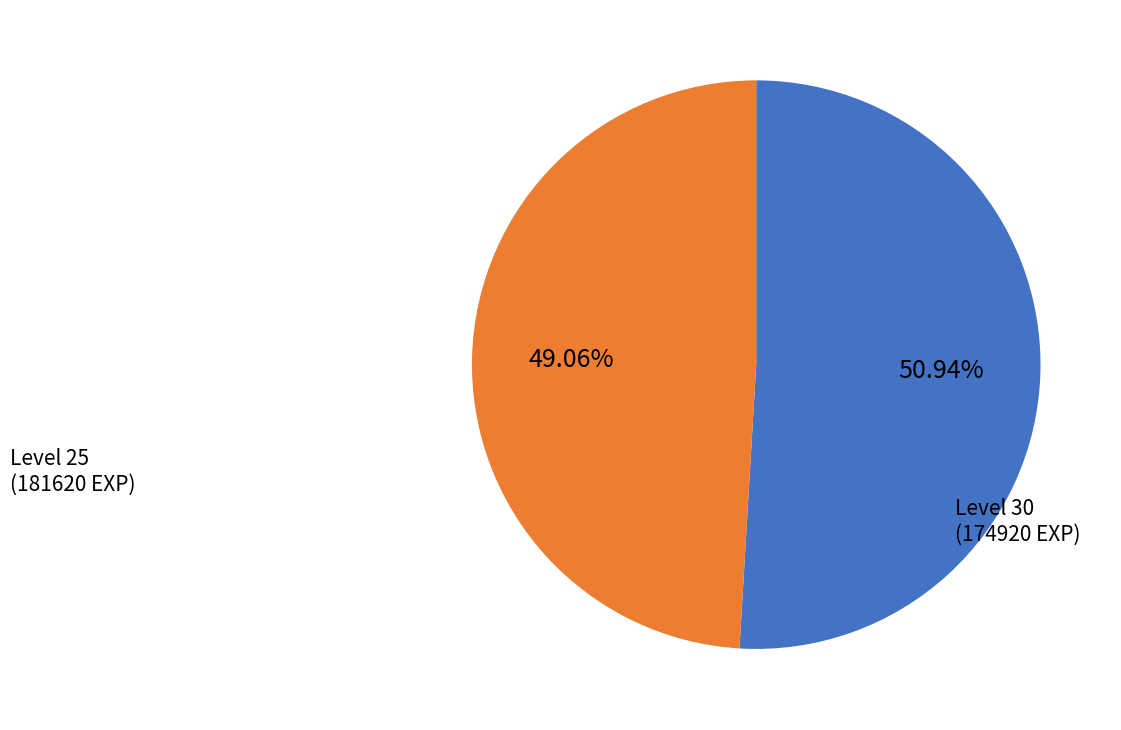

Does any single category account for the majority?

Yes